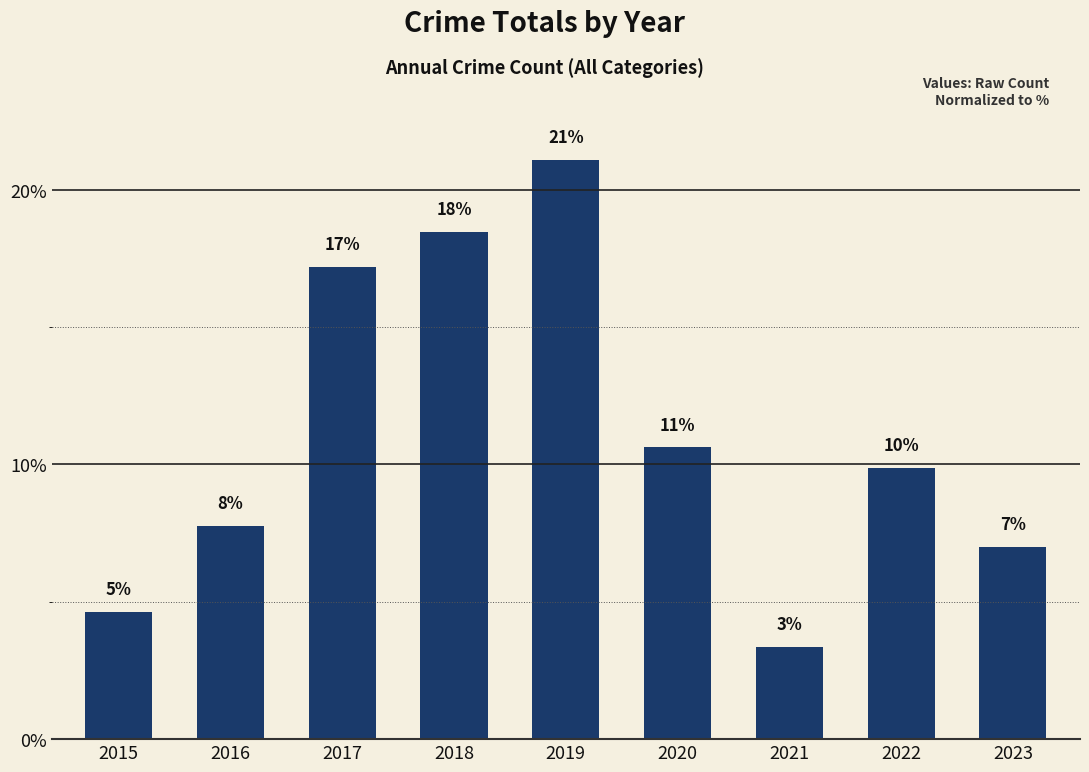

What is the ratio of the value at 2023 to the value at 2018?

0.4